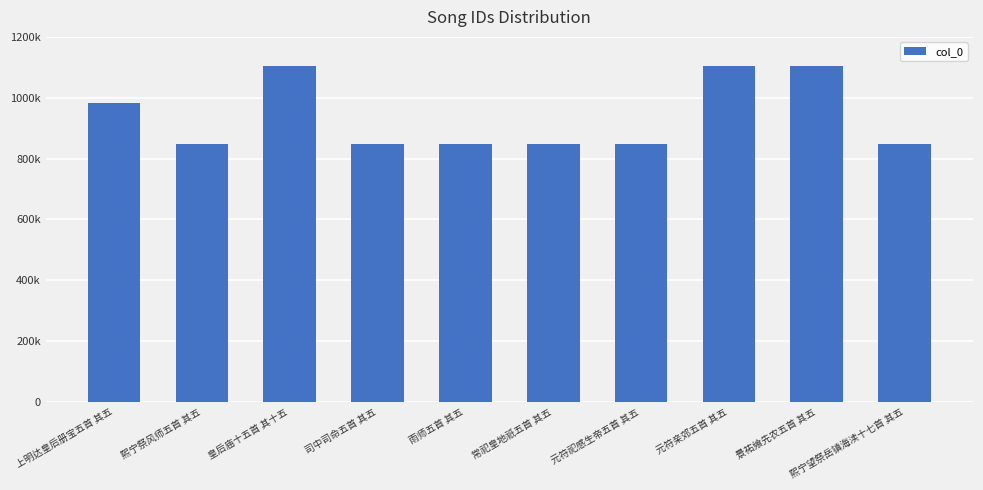

Rank the categories by value from highest to lowest.

景祐飨先农五首 其五, 皇后庙十五首 其十五, 元符亲郊五首 其五, 上明达皇后册宝五首 其五, 熙宁祭风师五首 其五, 熙宁望祭岳镇海渎十七首 其五, 常祀皇地祇五首 其五, 雨师五首 其五, 司中司命五首 其五, 元符祀感生帝五首 其五